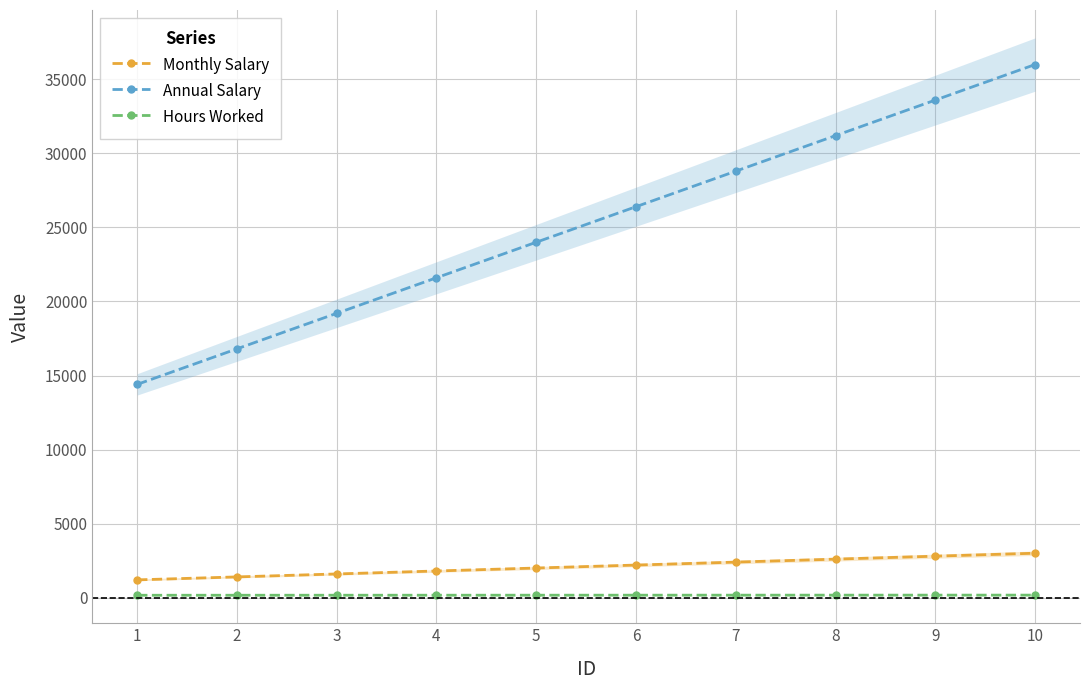

What is the average value of the Hours Worked series?

166